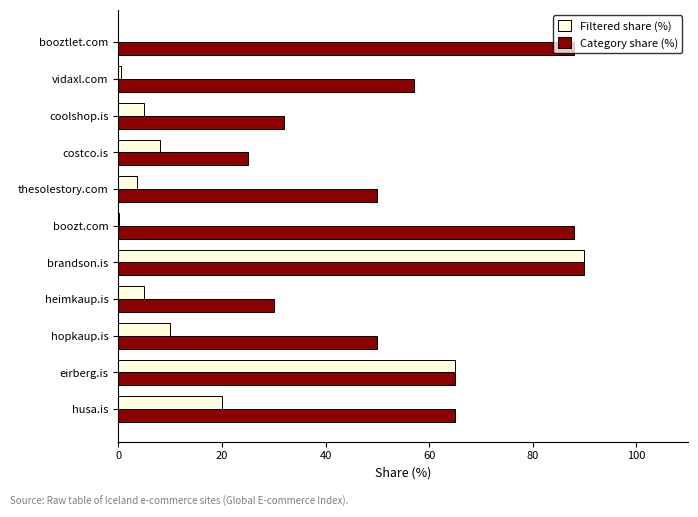

Which category has the highest value in the Filtered share (%) series?

brandson.is